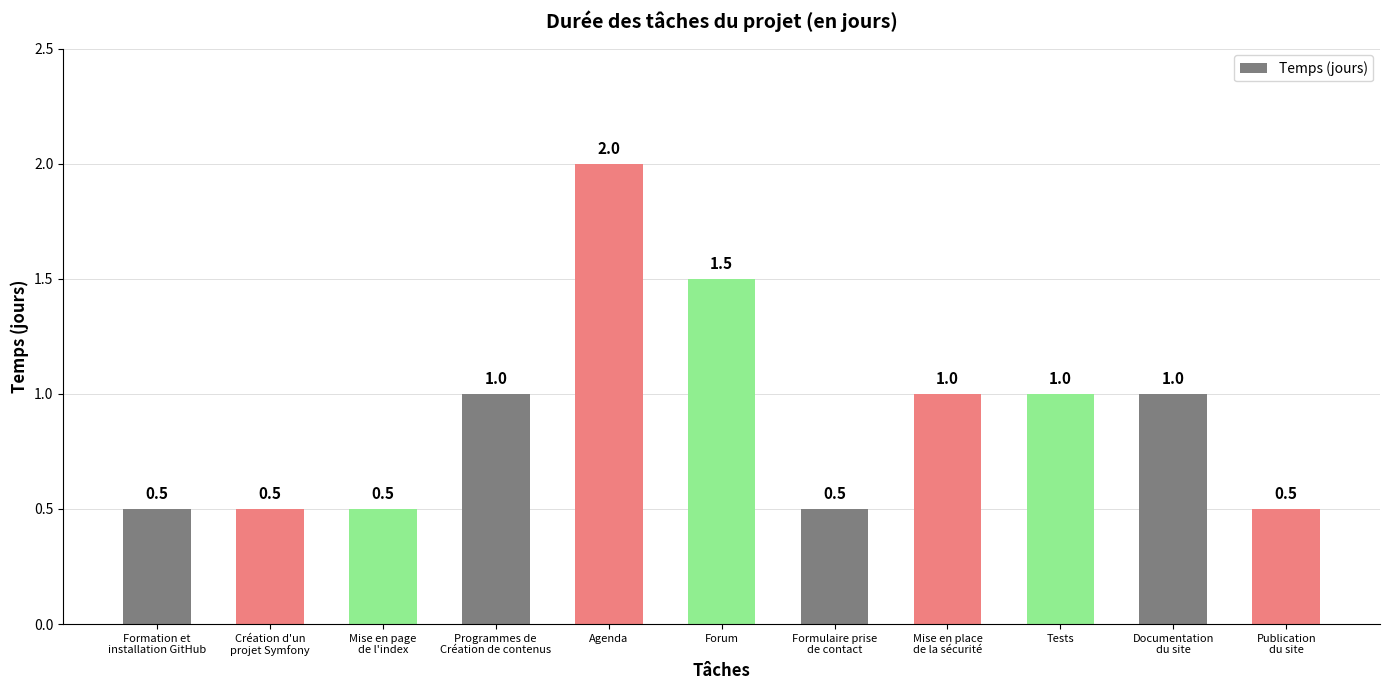

Between Agenda and Mise en page
de l'index, which is larger?

Agenda